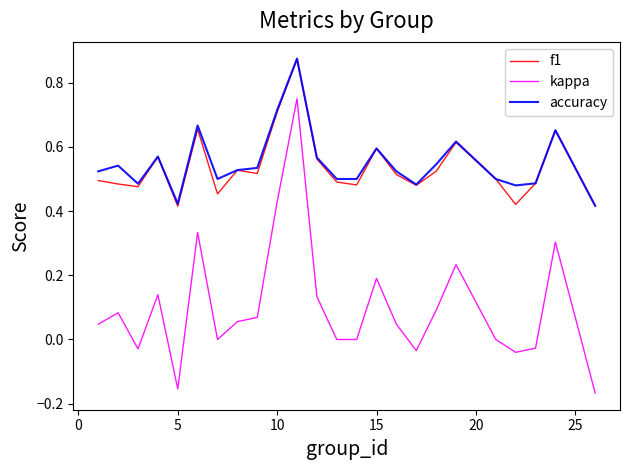

Which series has the widest spread of values?

kappa